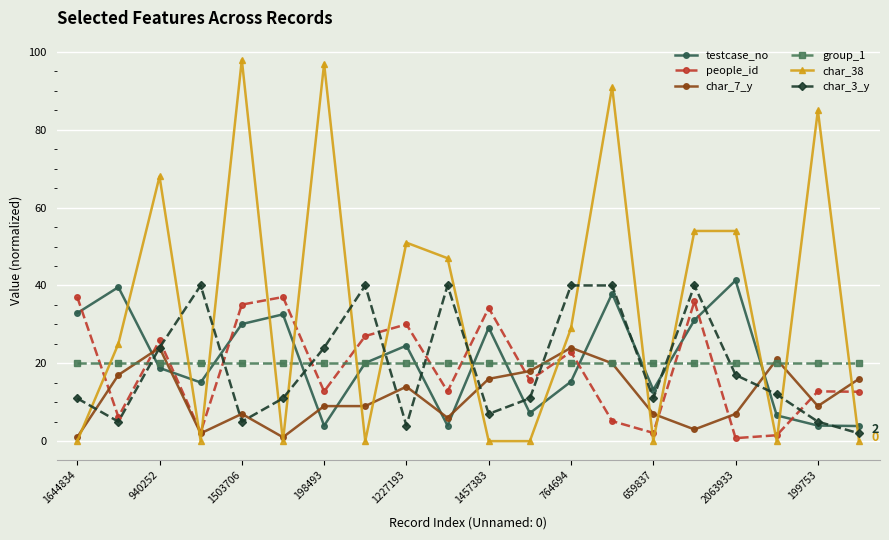

How many values in the char_38 series are below 29?

10